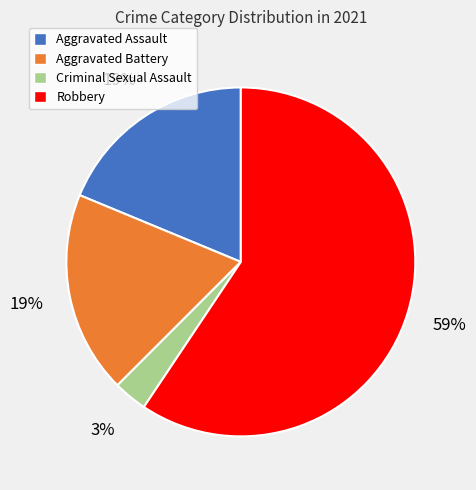

Is it true that Robbery is 74% of the pie?

False